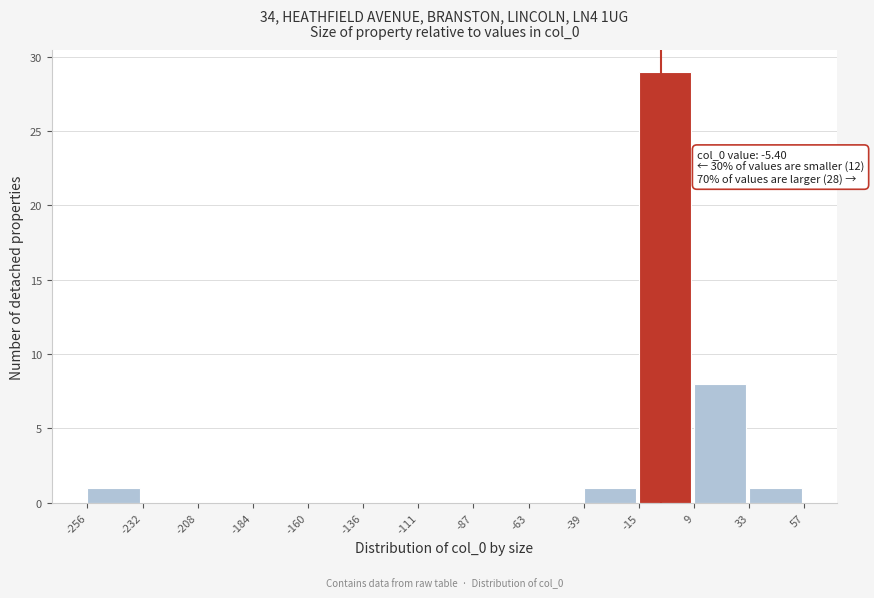

Over which range of the x-axis is the bar tallest?

-15 to 9